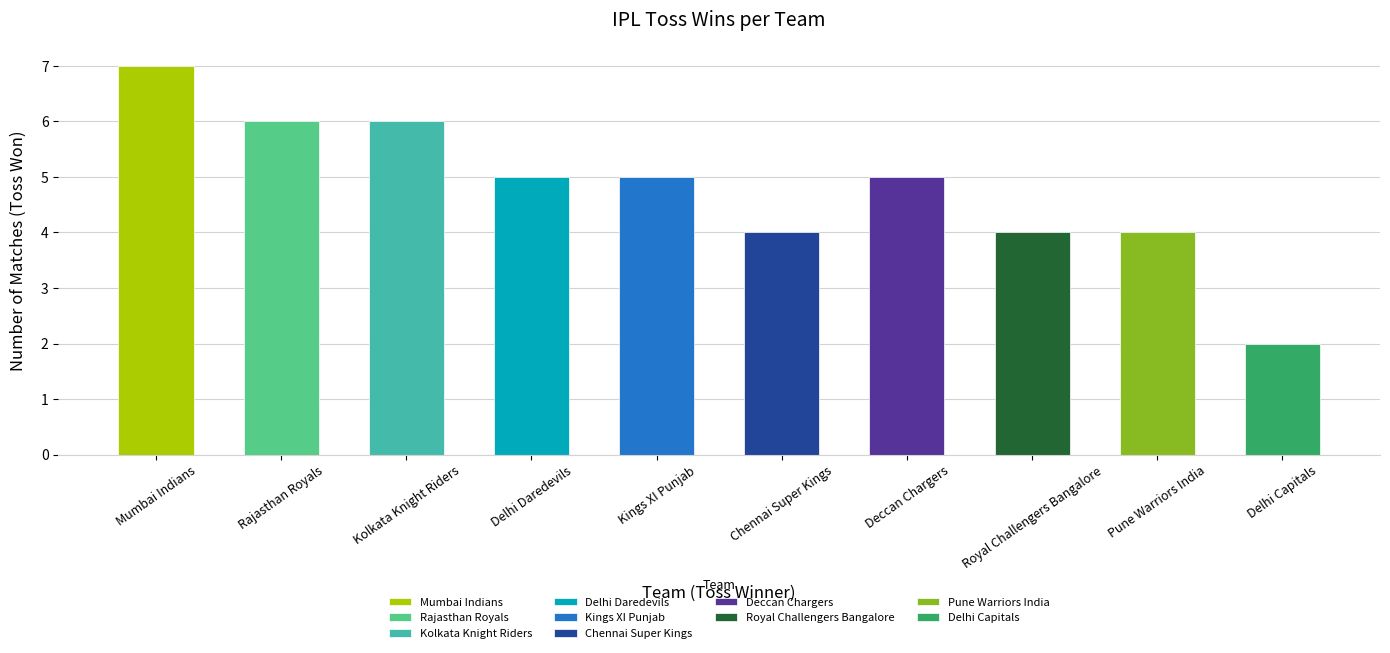

Approximately how many times larger is the value at Royal Challengers Bangalore compared to Delhi Daredevils?

0.8